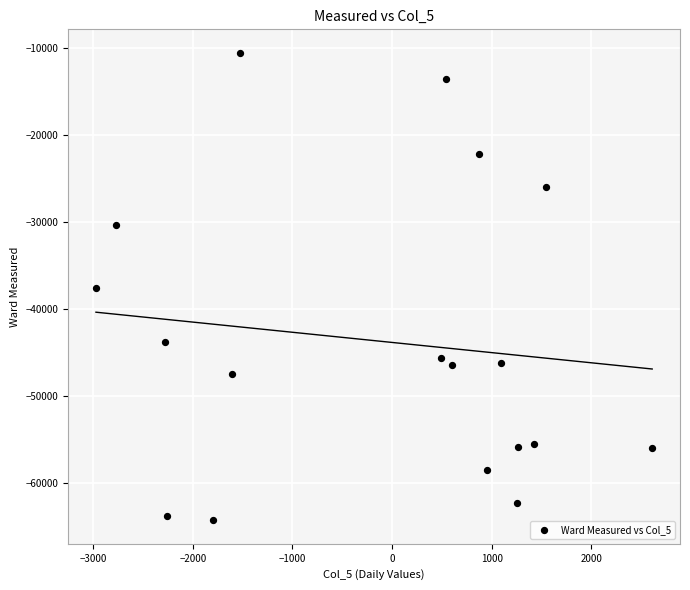

What is the range of Y values (max minus min)?

53731